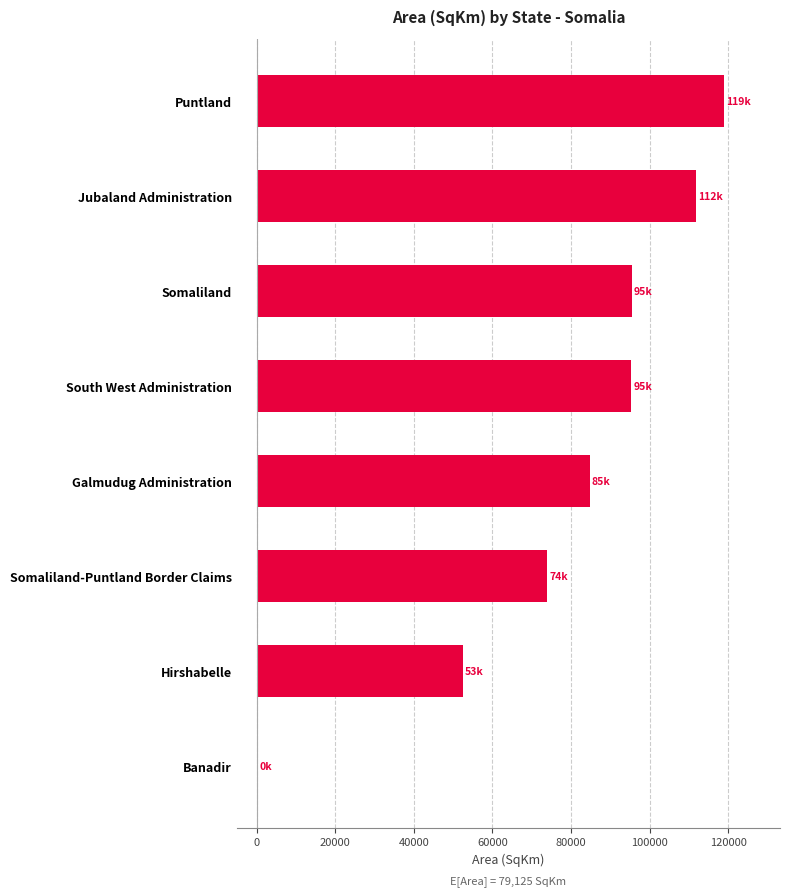

What is the sum of the values at Jubaland Administration and Hirshabelle?

164244.7